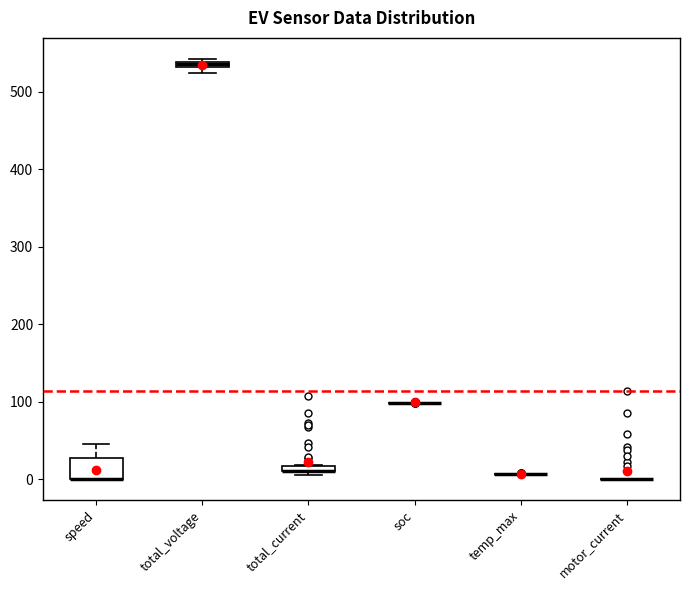

Where is the lower edge of the box for total_voltage on the y-axis? The values are not printed on the chart, so give them approximately, as read against the axis.

530